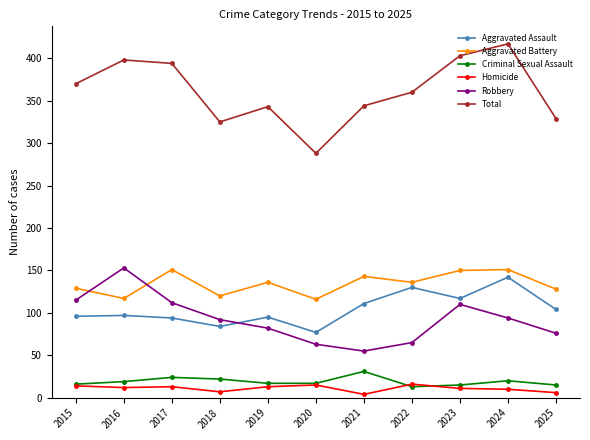

What is the approximate value of Aggravated Assault at 2017?

94